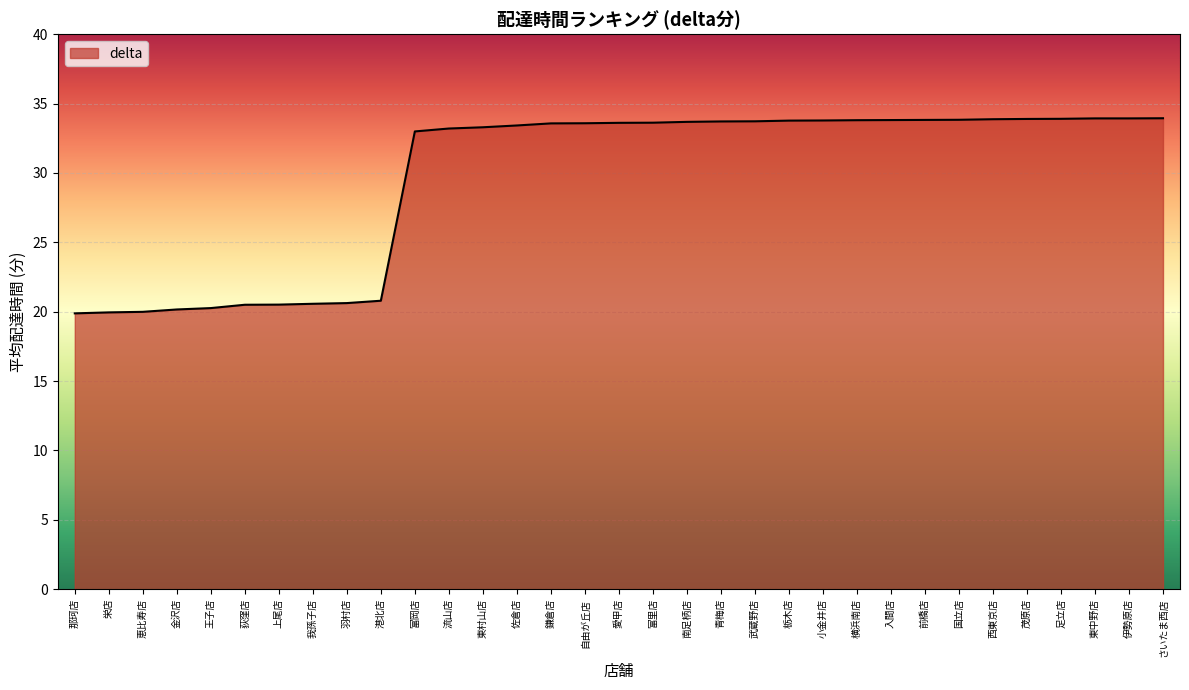

What is the smallest value displayed?

19.9